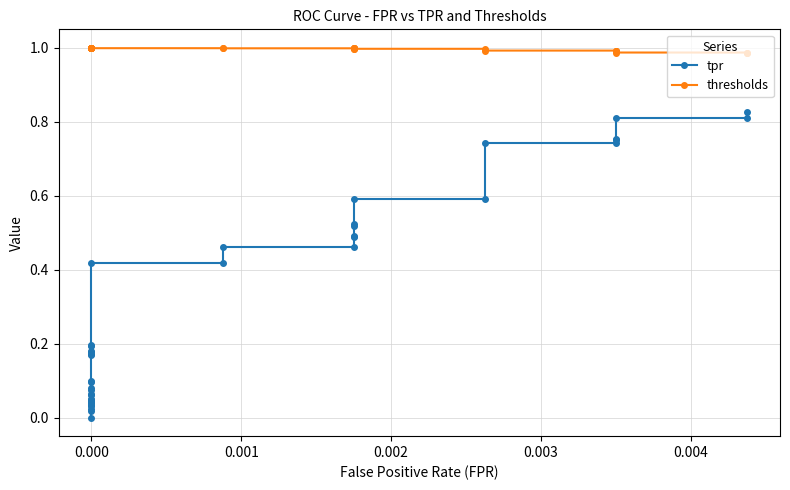

True or false: tpr and thresholds intersect in this chart.

False